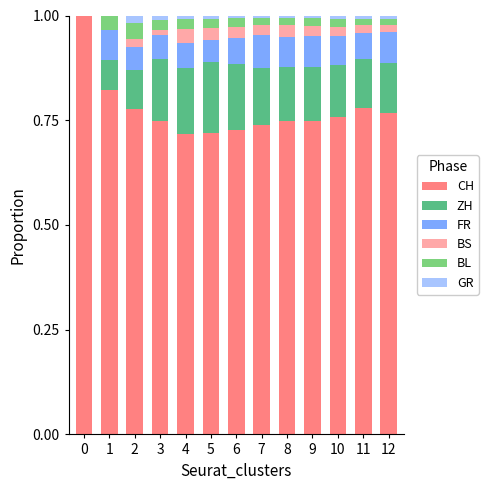

Is it true that CH equals 1.0 at 8?

False